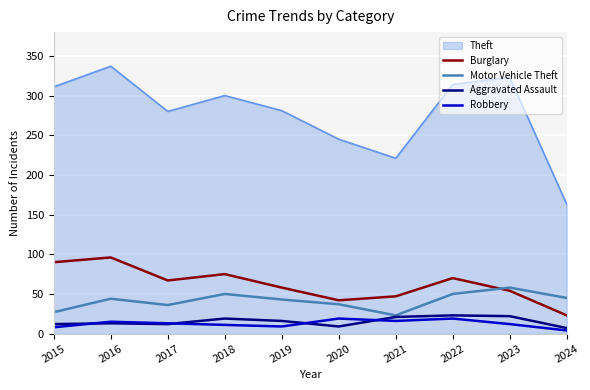

True or false: Aggravated Assault and Burglary cross at least once.

False